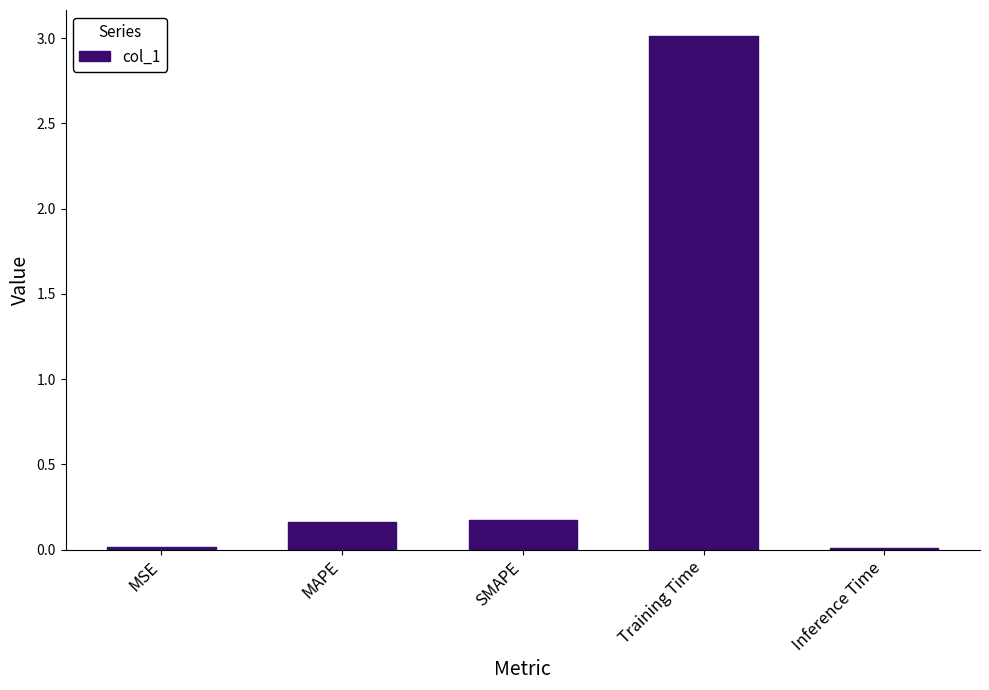

How many bars are there in total?

5